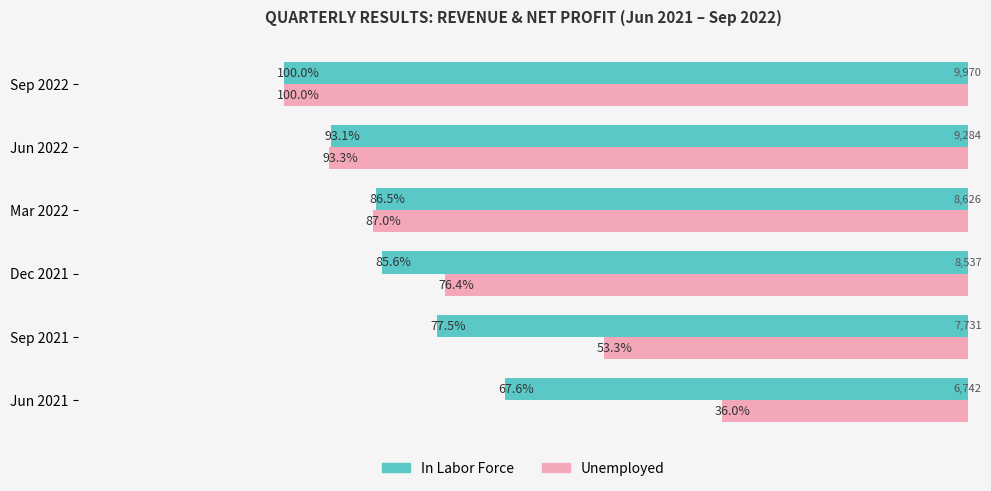

Which category has the highest value in the Unemployed series?

Sep 2022